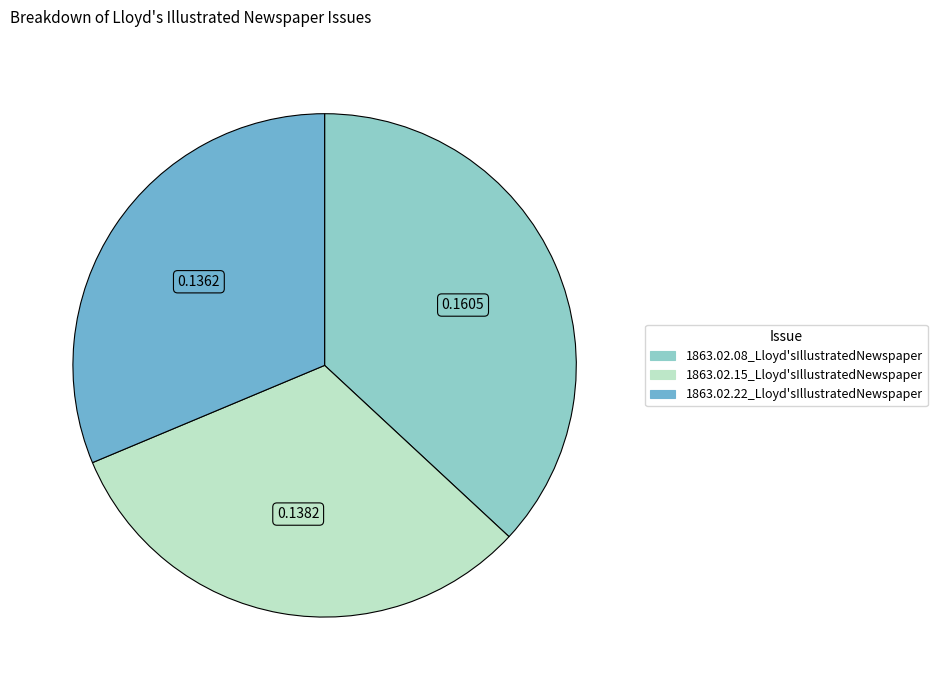

How many slices are in this pie chart?

3